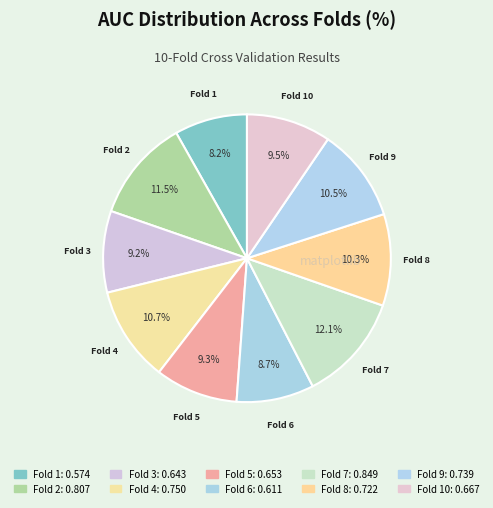

How many segments does this pie chart have?

10